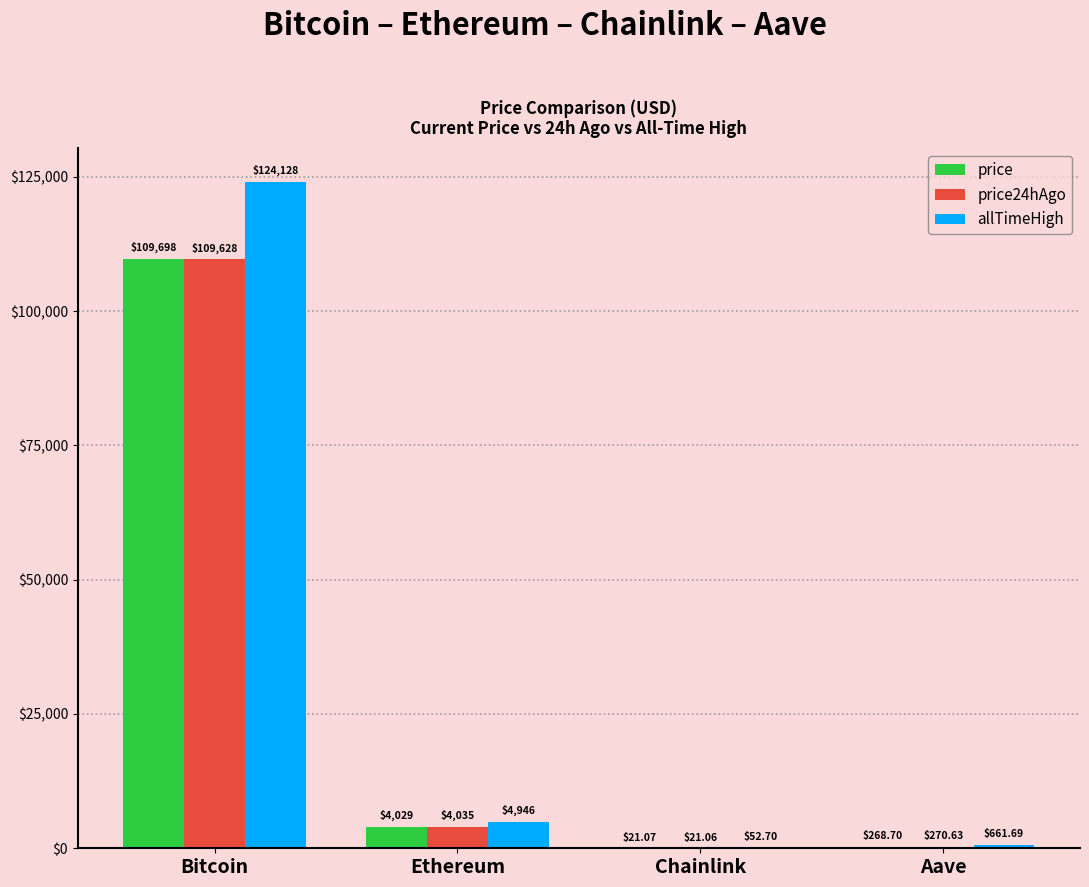

Reading left to right, what are all the values shown in this chart?

price: Bitcoin=109698.0	Ethereum=4028.7	Chainlink=21.1	Aave=268.7
price24hAgo: Bitcoin=109628.0	Ethereum=4035.0	Chainlink=21.1	Aave=270.6
allTimeHigh: Bitcoin=124128.0	Ethereum=4946.1	Chainlink=52.7	Aave=661.7